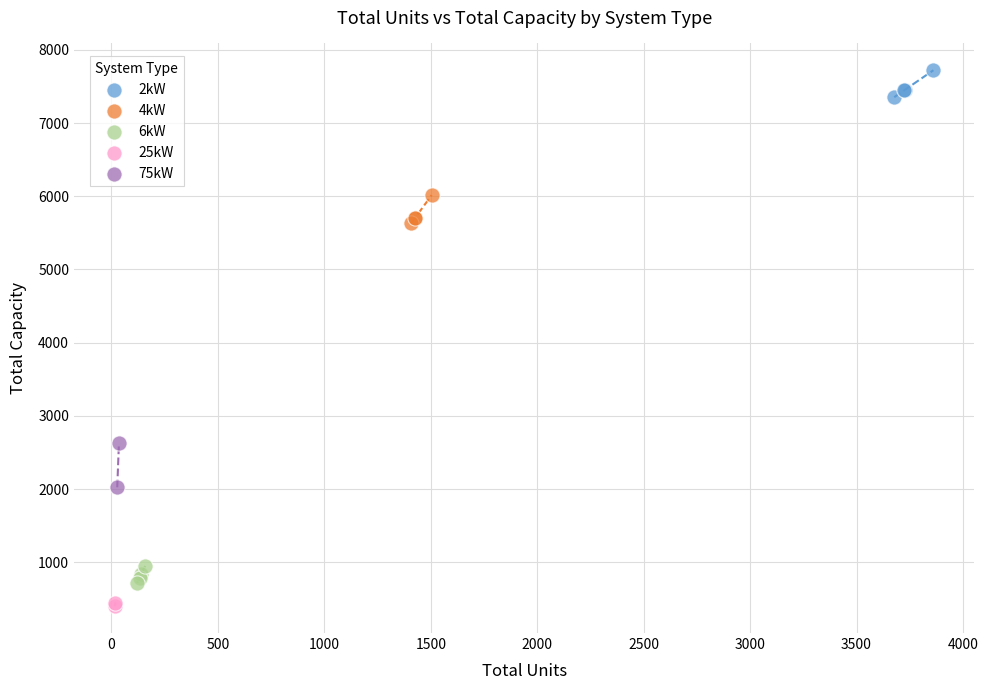

Which series reaches the minimum Y coordinate?

25kW